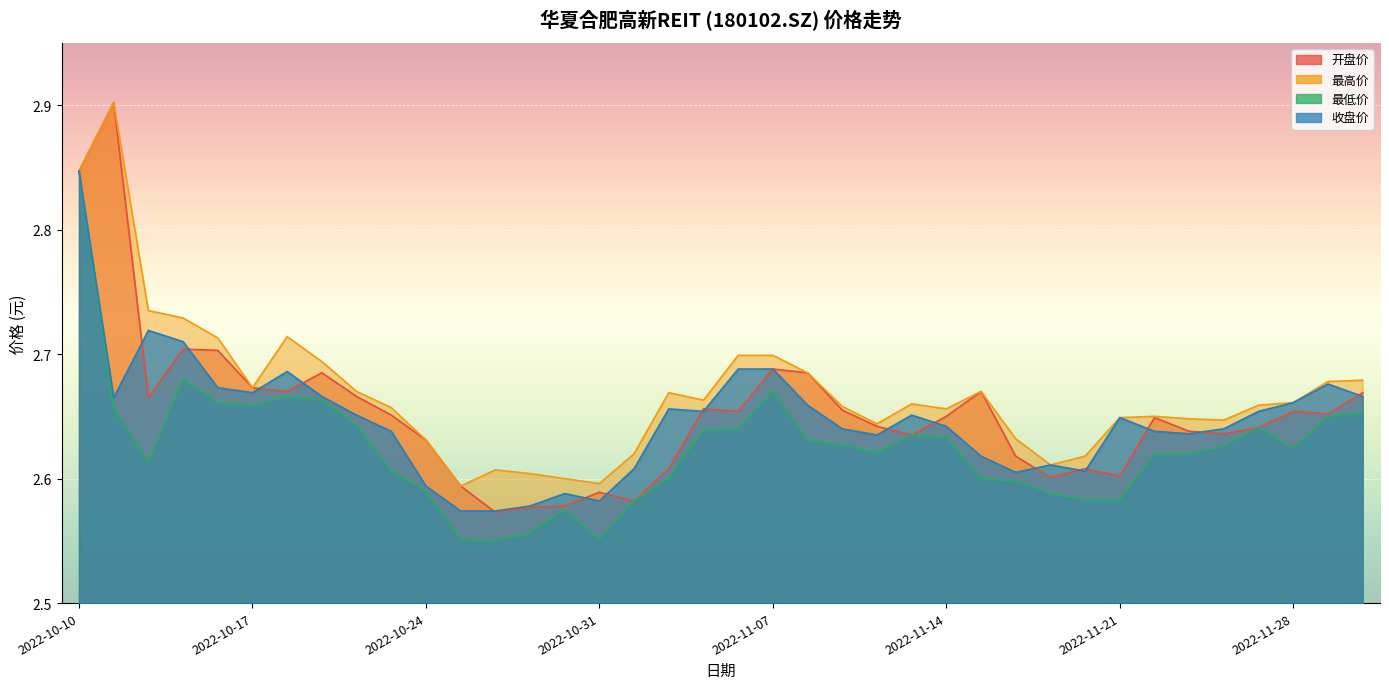

True or false: 最低价 and 开盘价 cross at least once.

False